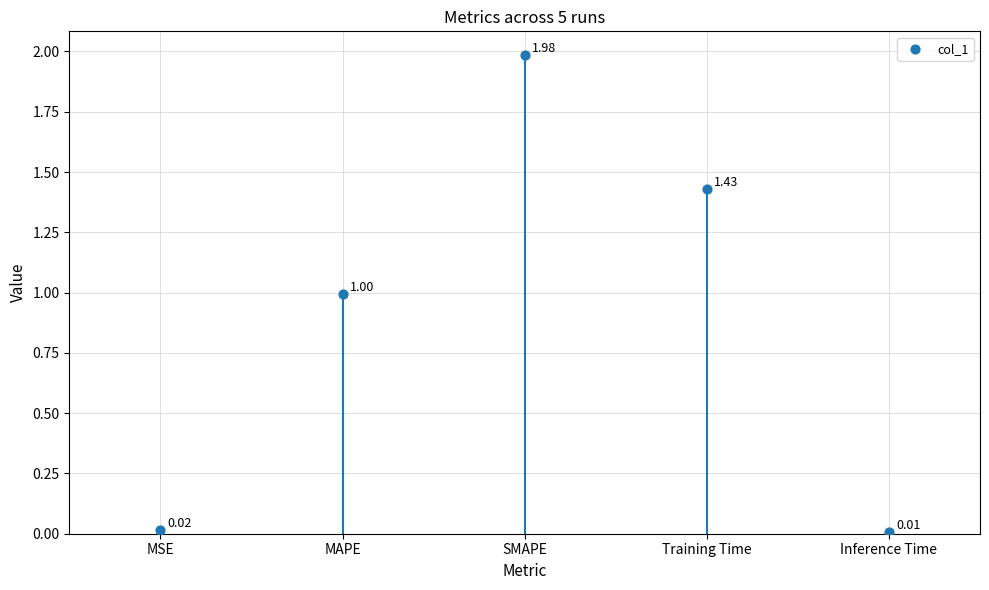

What is the range of Y values (max minus min)?

2.0